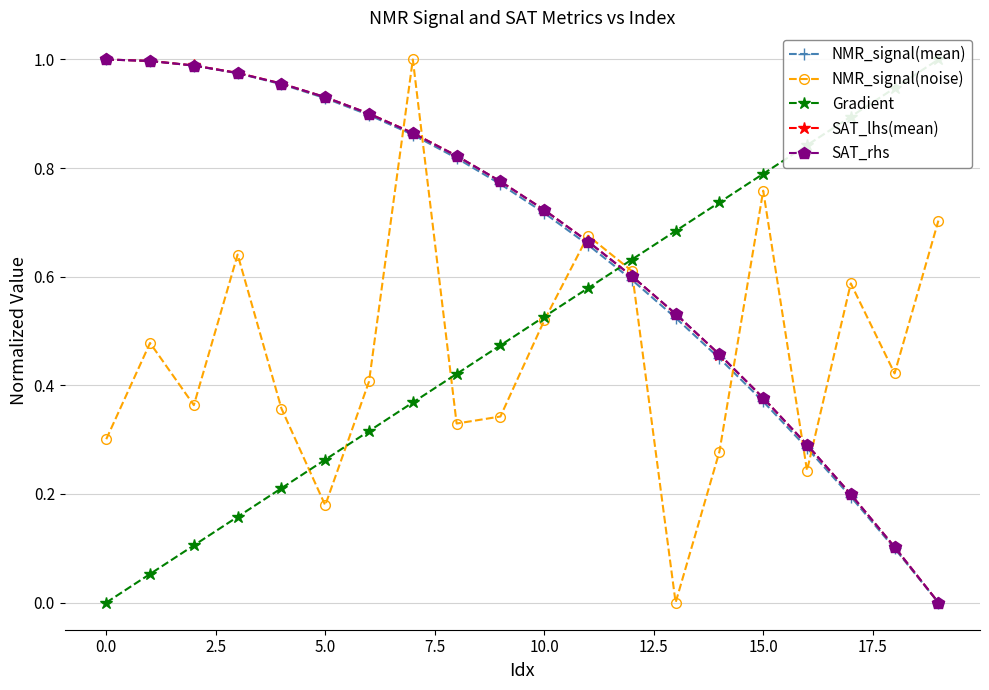

The value of SAT_rhs at 10.0 is 0.5. True or false?

False